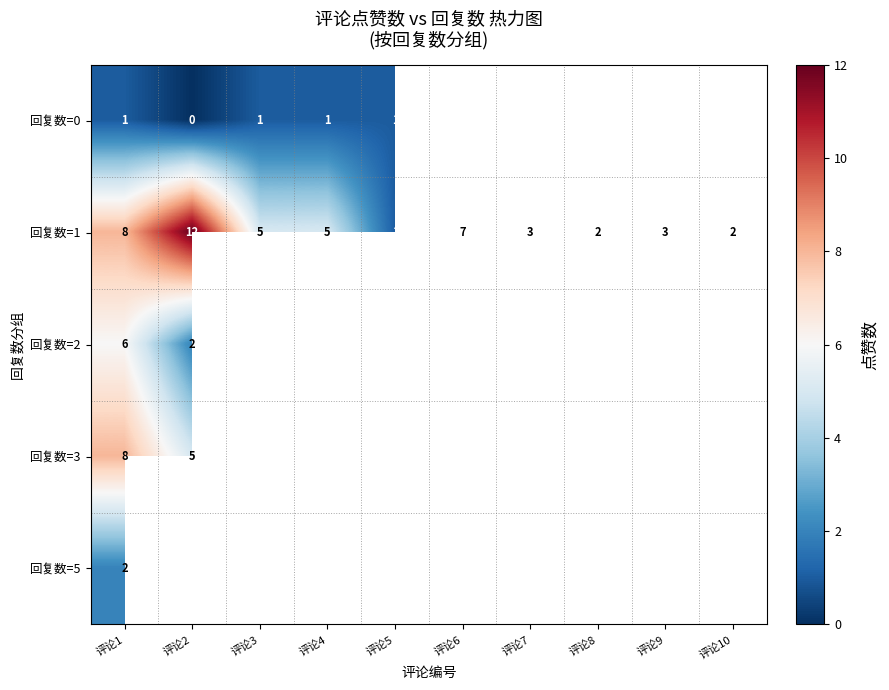

What is the sum of the 回复数=1 values at 评论8 and 评论3?

7